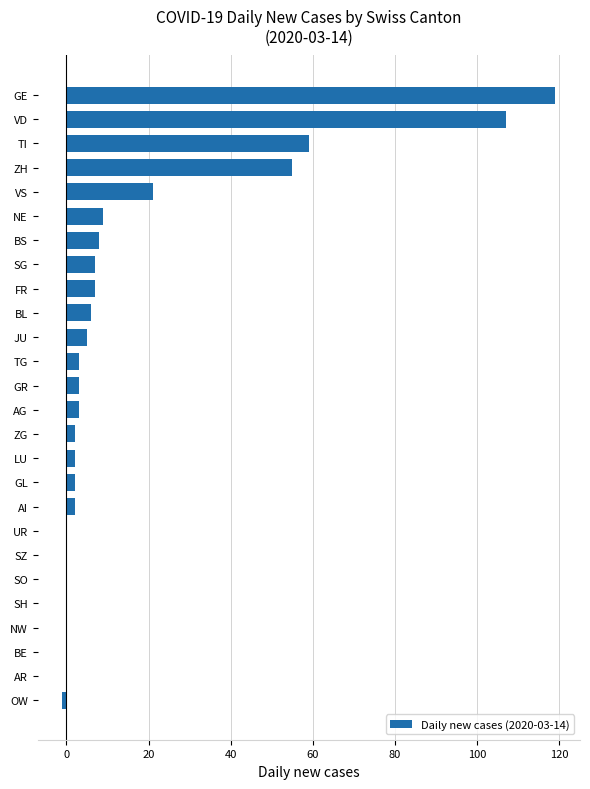

How many distinct data groups are displayed?

1